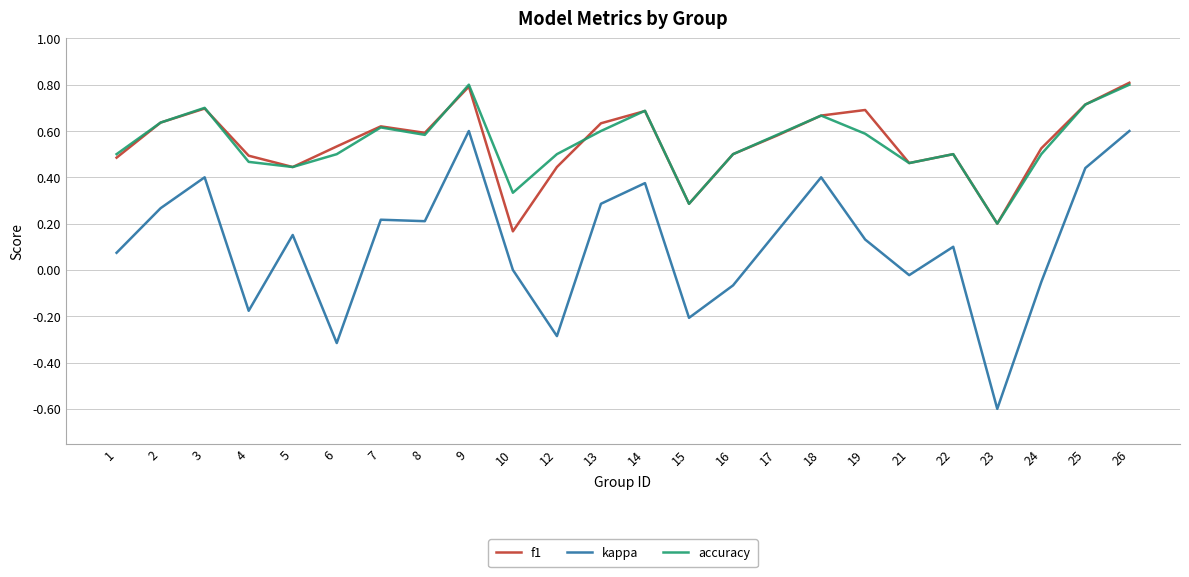

True or false: accuracy has a value of 0.8 at 9.

True